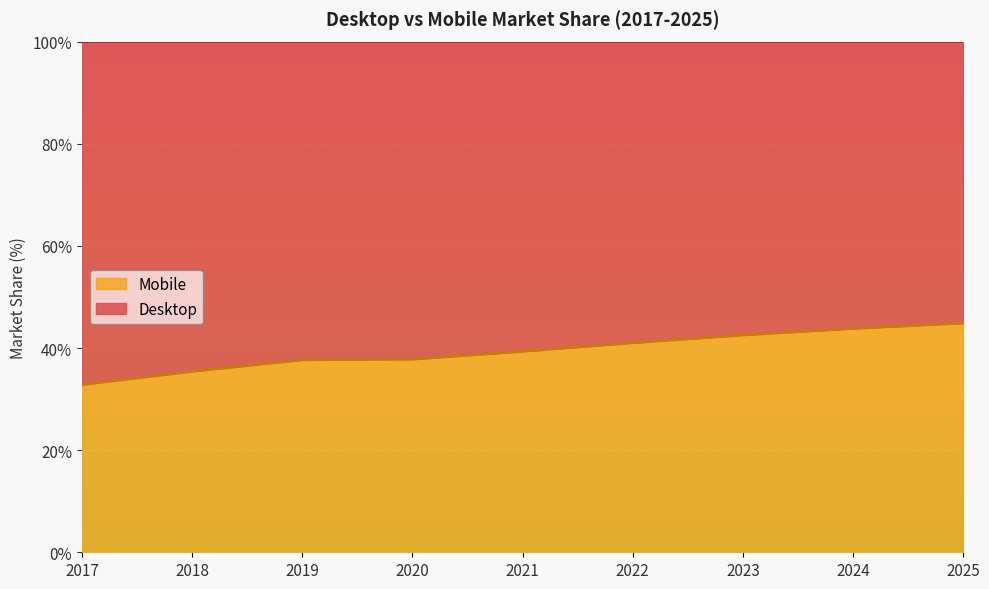

Reading left to right, extract all data points from this chart.

32.8	35.4	37.7	37.8	39.3	41.0	42.5	43.8	44.9